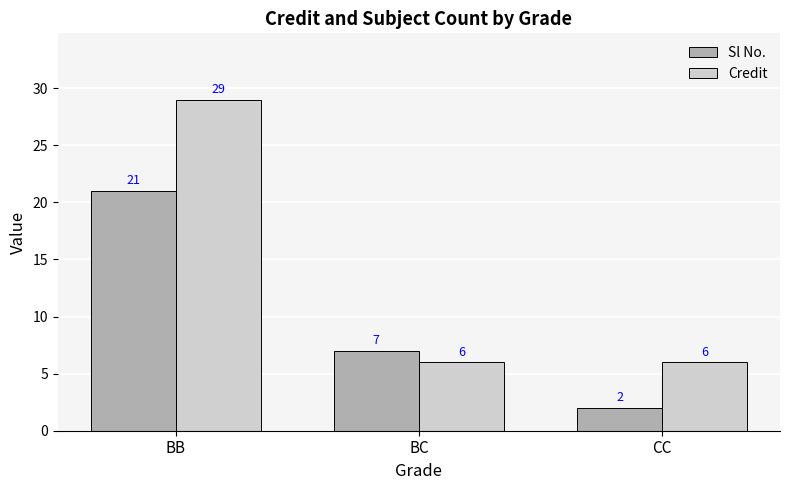

What is the difference between the maximum and minimum values in the Sl No. series?

19